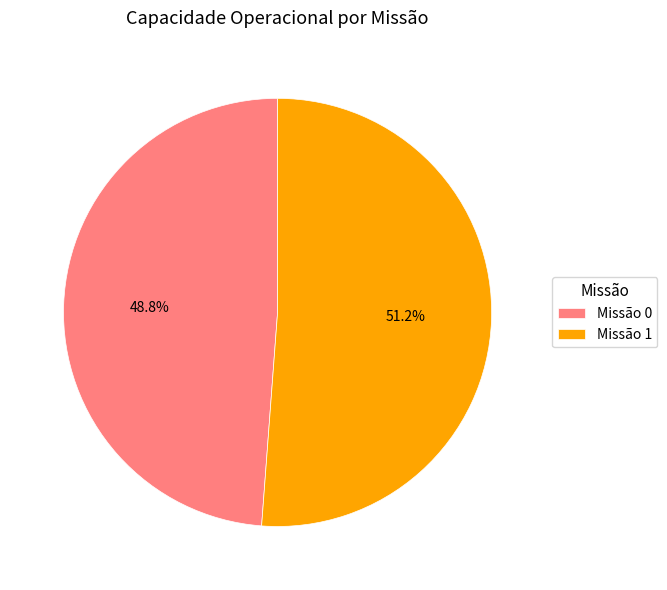

Which category accounts for the majority?

Missão 1